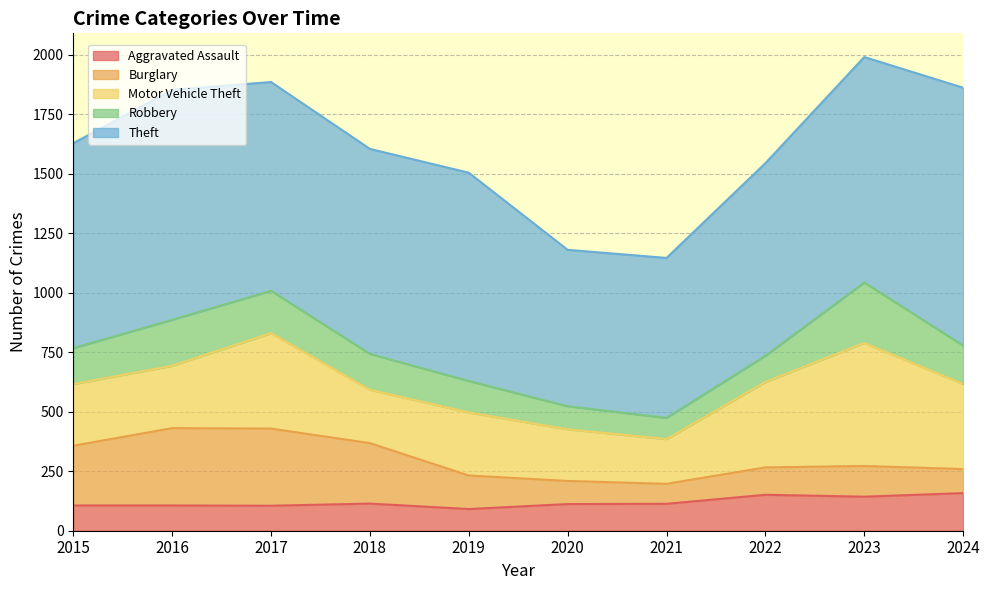

At which category does Robbery reach its first local valley?

2021